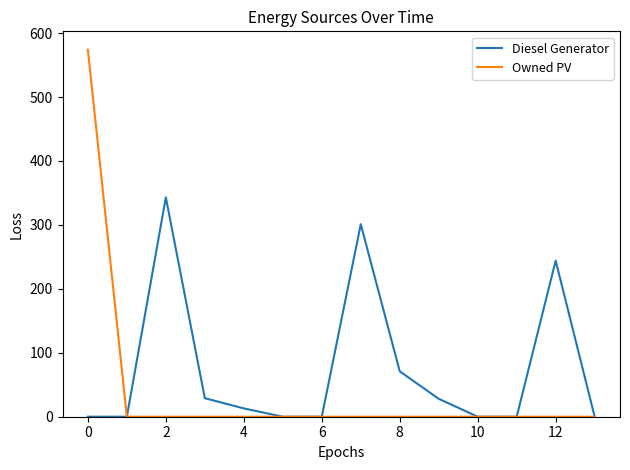

Which series has the largest total across all categories?

Diesel Generator